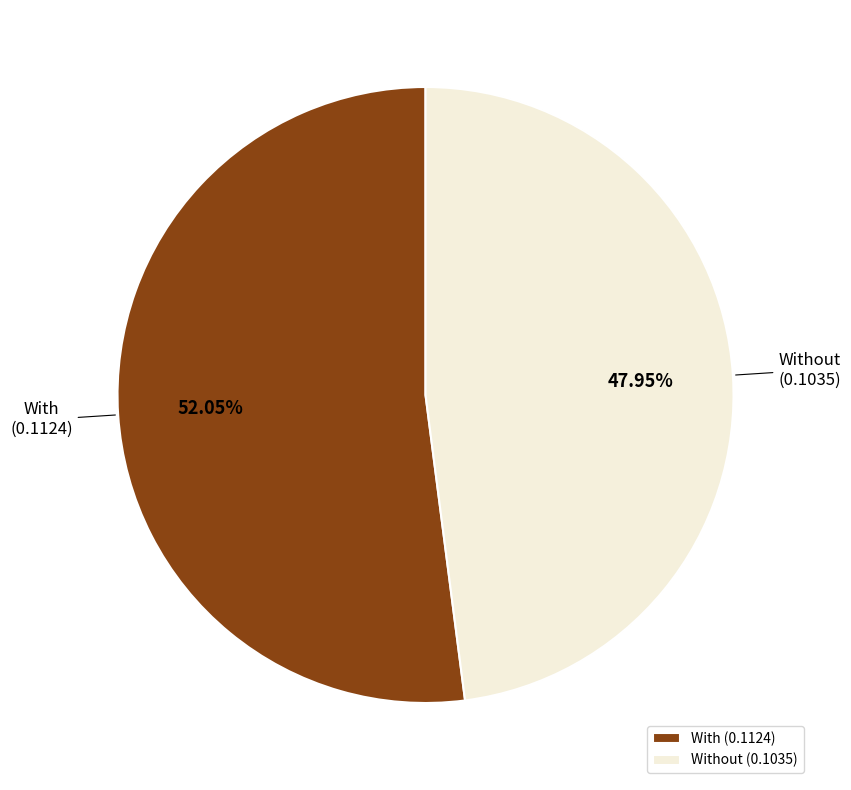

Do With (0.1124) and Without (0.1035) together represent more than half of the pie?

Yes